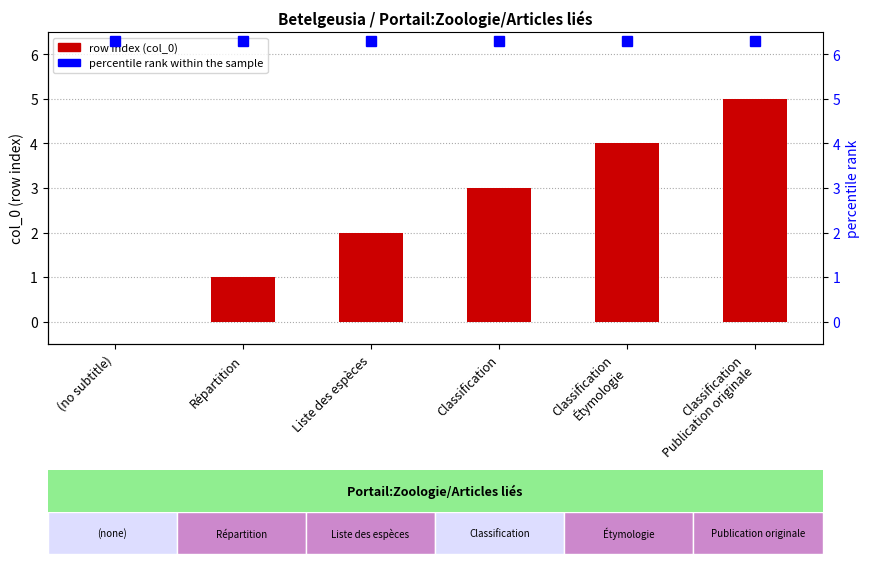

At which label does the data first exceed 3?

Classification
Étymologie